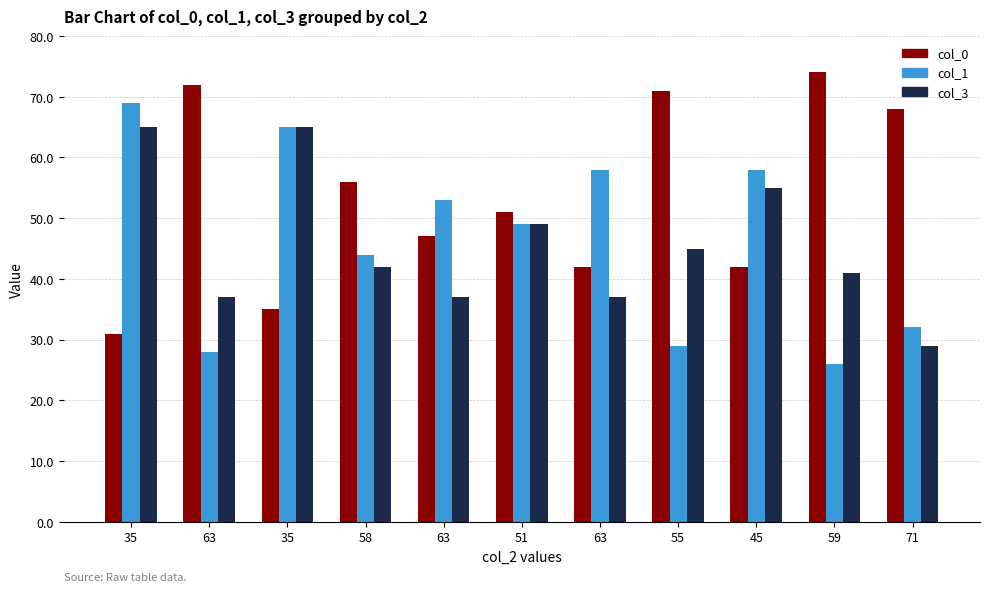

At which category is the sum across all series the highest?

35